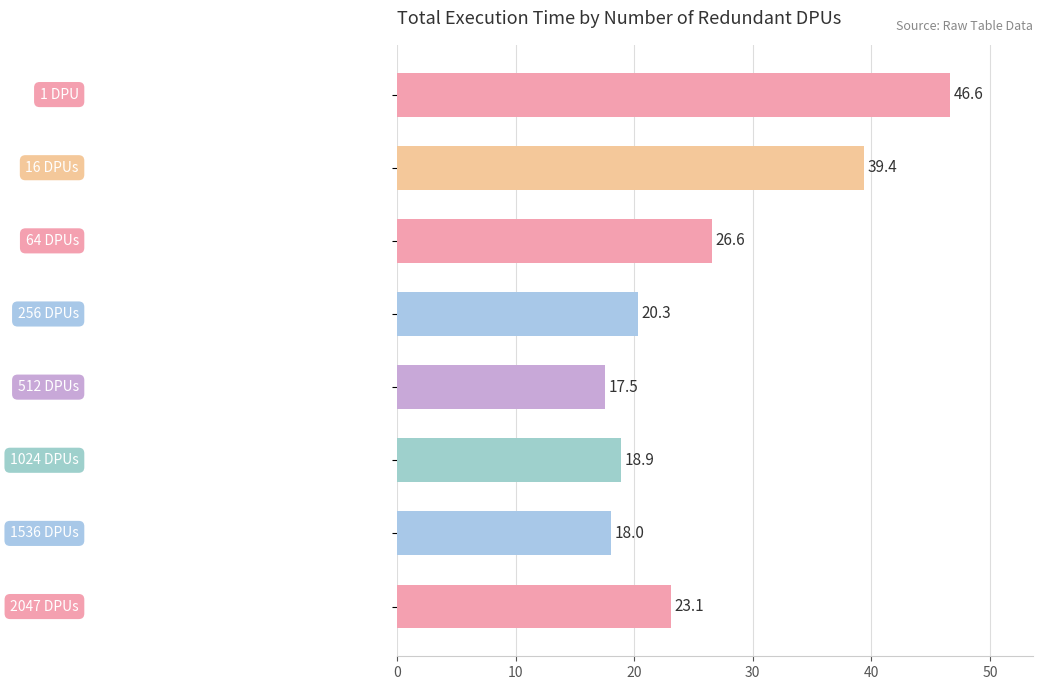

What is the average value?

26.3